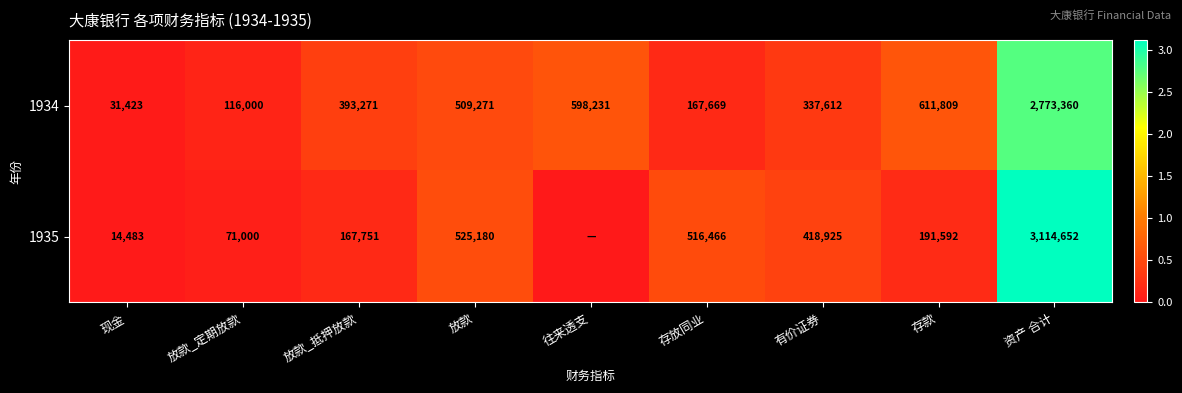

What is the difference between the highest and lowest values at 现金?

16940